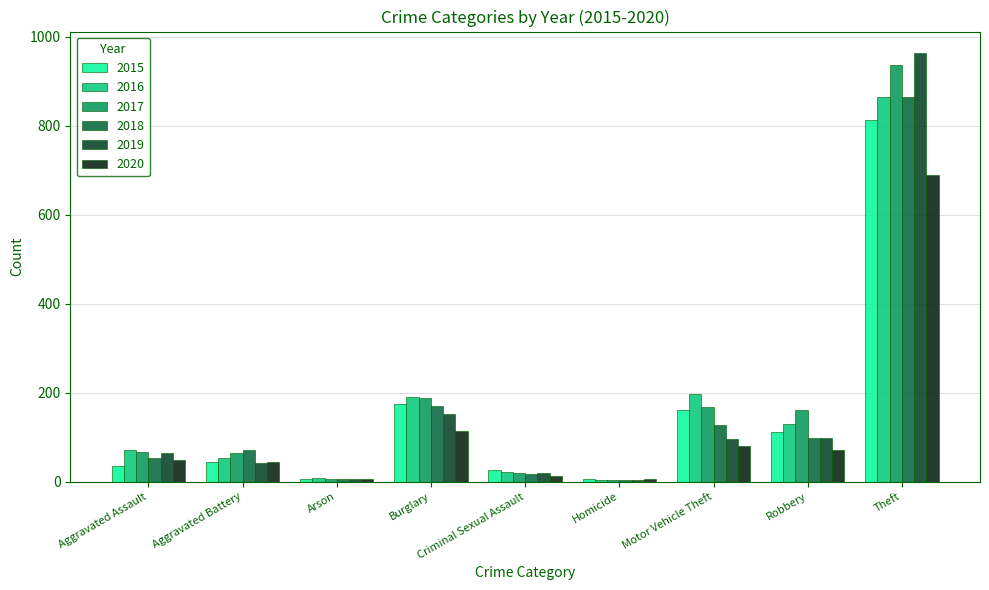

At which category is the sum across all series the highest?

Theft